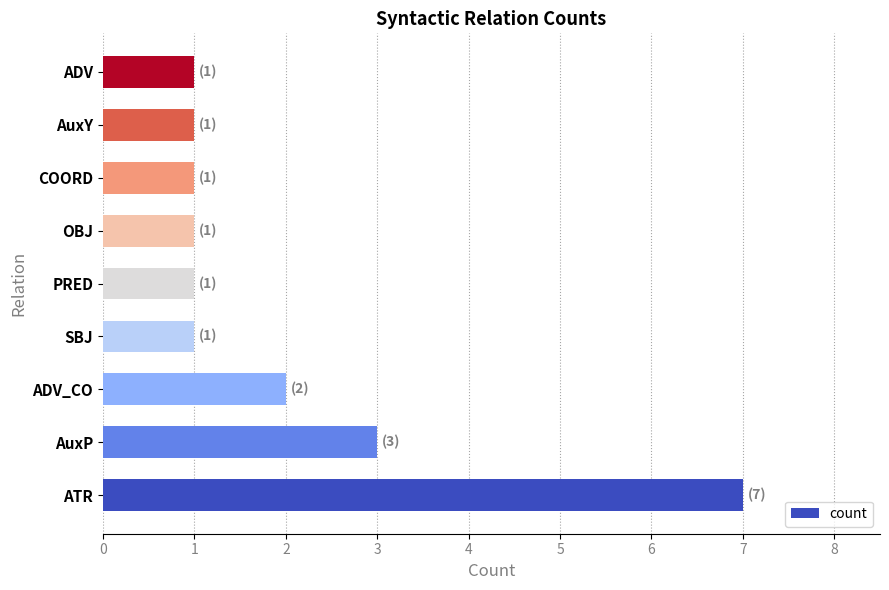

Approximately how many times larger is the value at OBJ compared to SBJ?

1.0